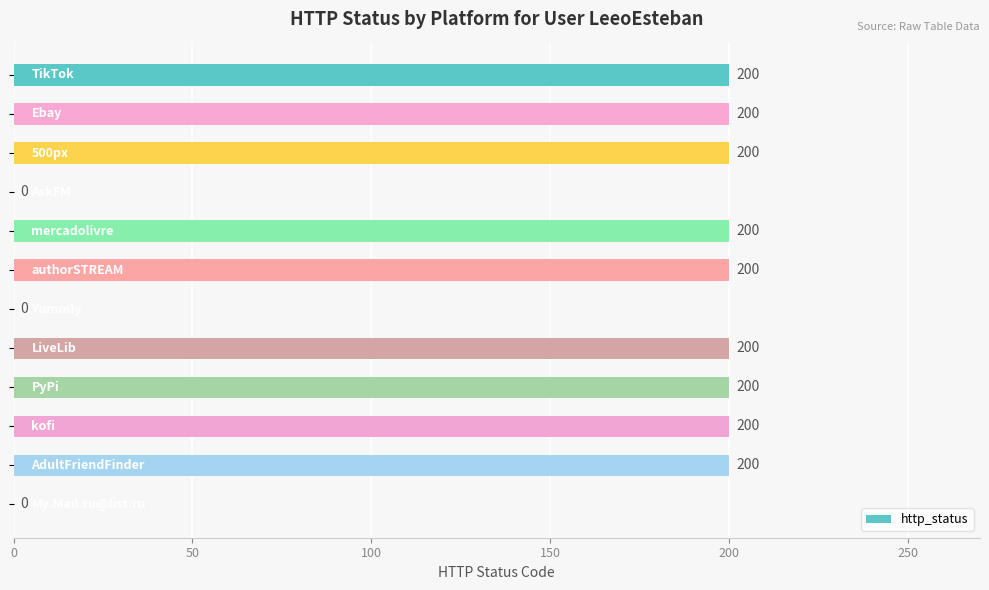

What is the sum of all values?

1800